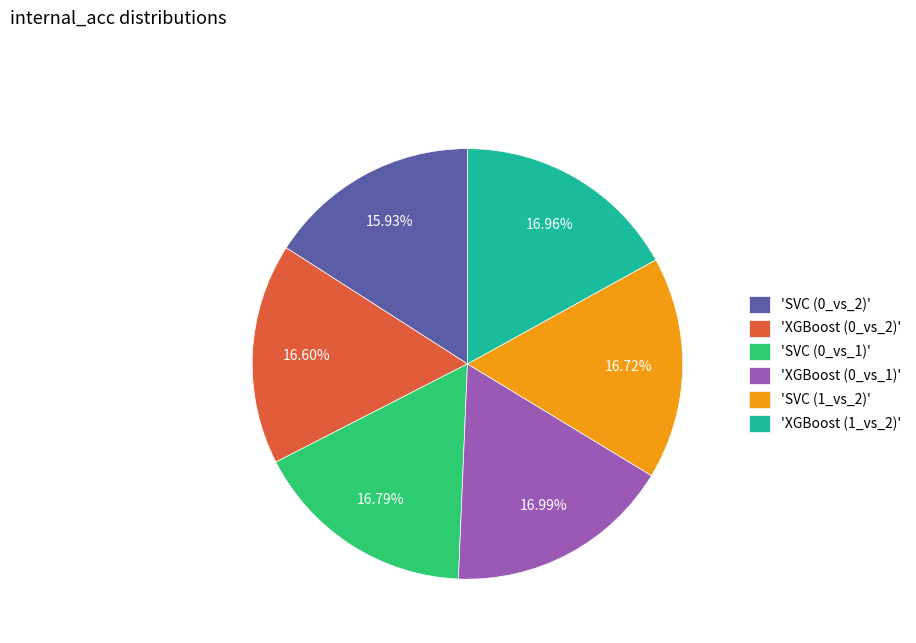

Do 'SVC (0_vs_1)' and 'SVC (1_vs_2)' together represent more than half of the pie?

No